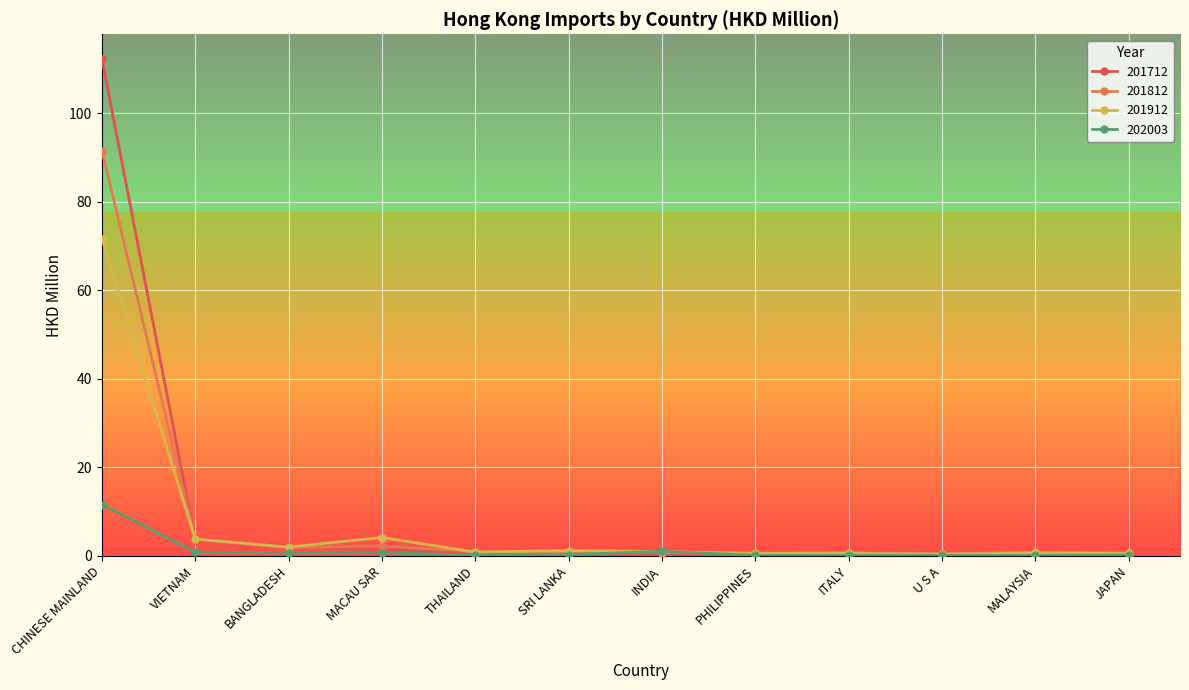

What is the greatest value displayed?

112.2